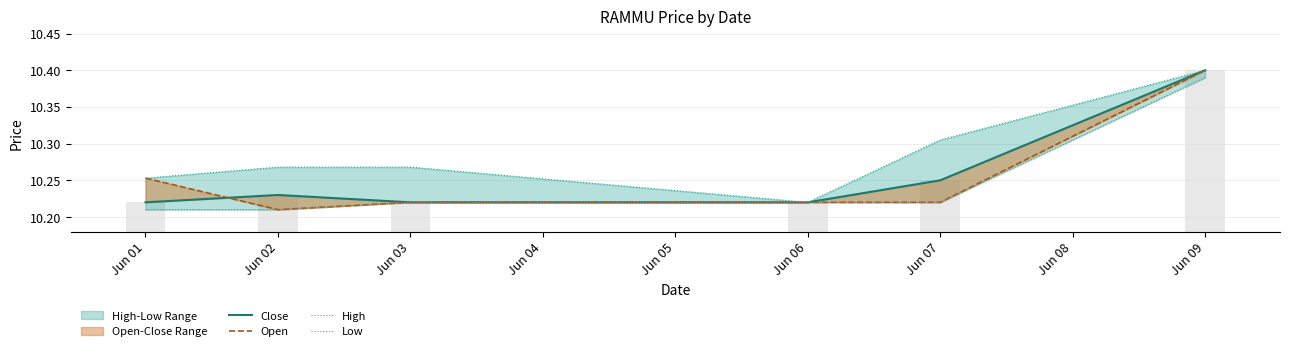

Which has a higher value, Jun 01 or Jun 07?

Jun 07